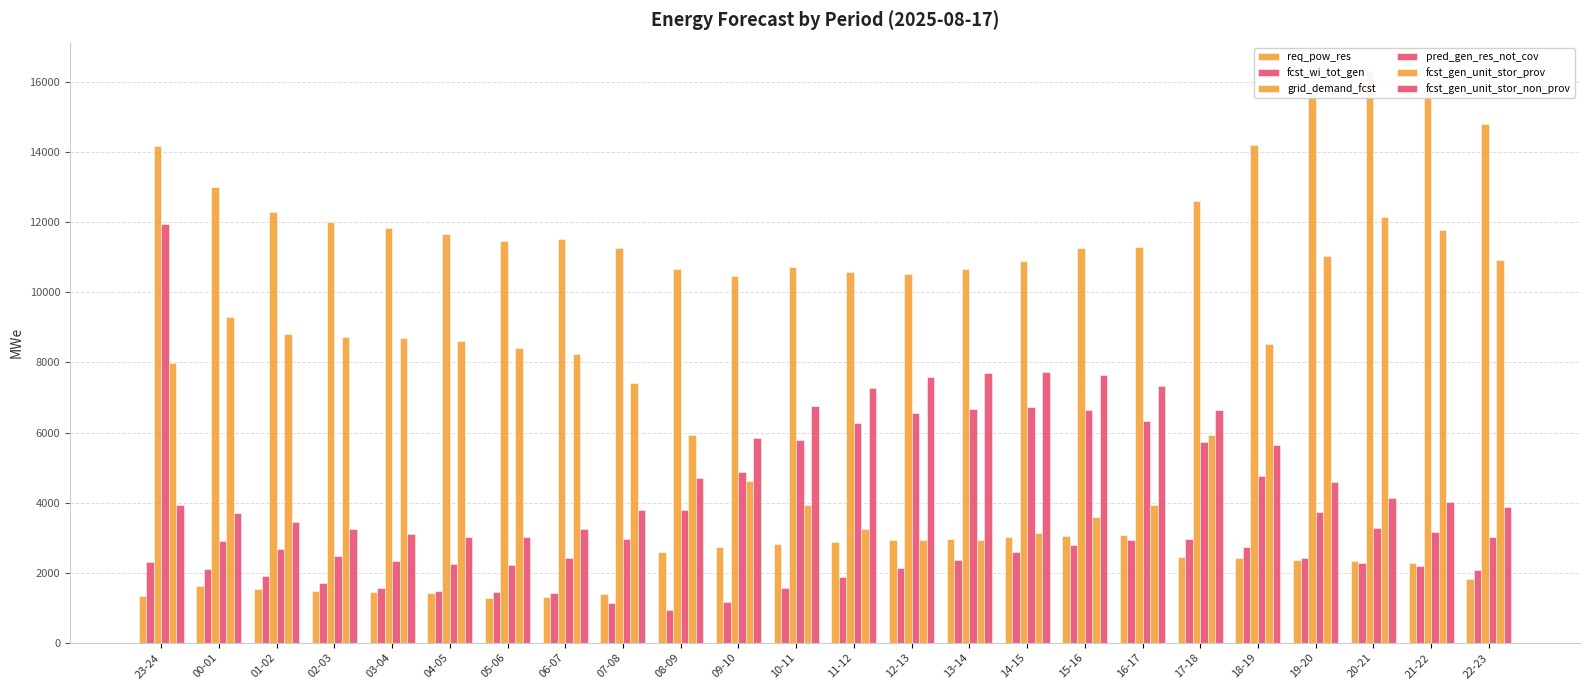

What position from the left is 16-17?

18